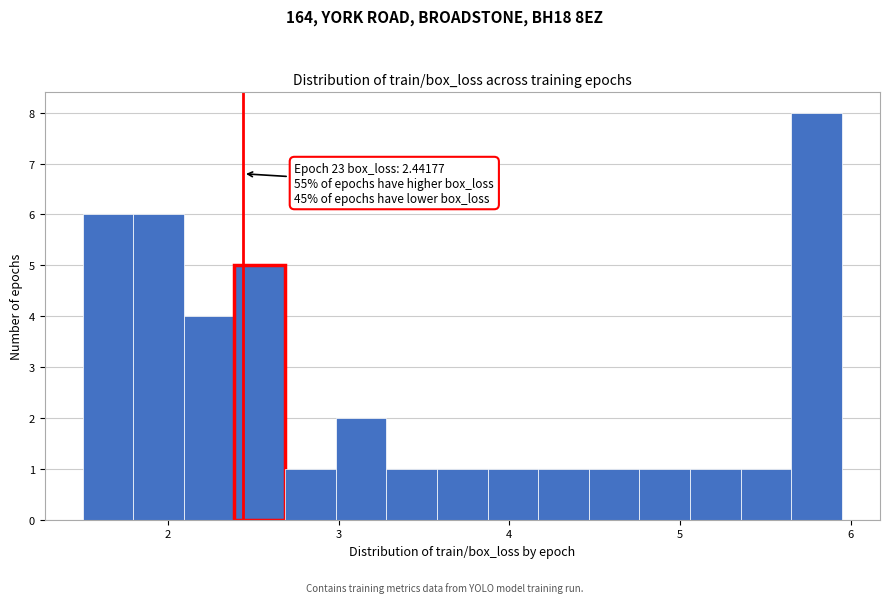

Read against the x-axis, roughly where is the centre of the tallest bar?

5.8